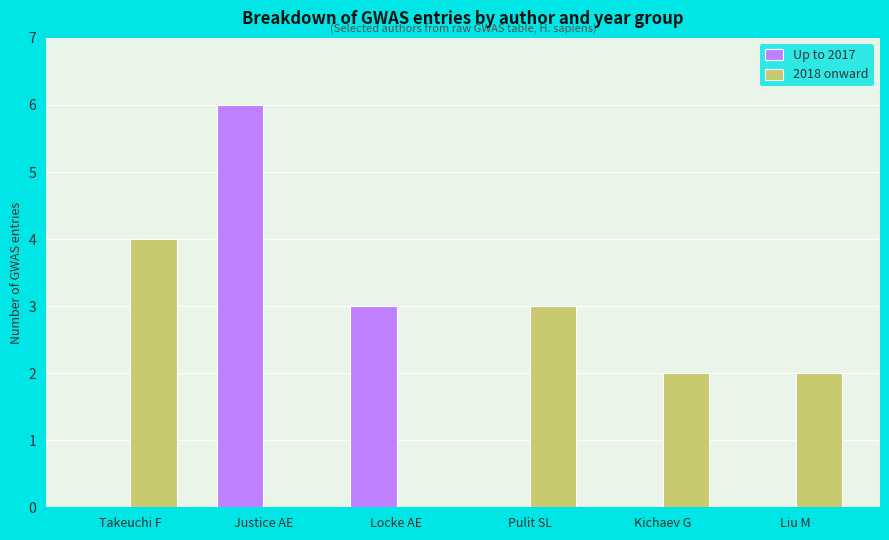

What is the greatest value displayed?

6